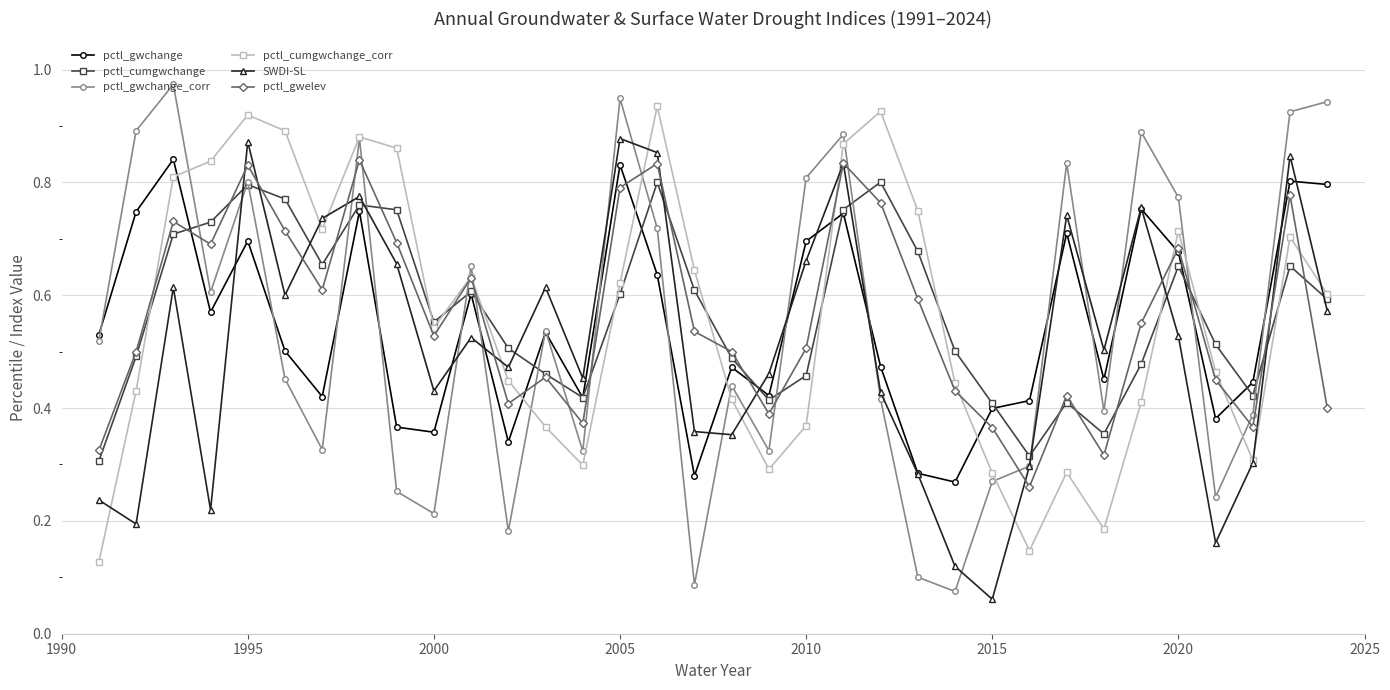

In pctl_cumgwchange, how many points are higher than both neighbors (excluding endpoints)?

8